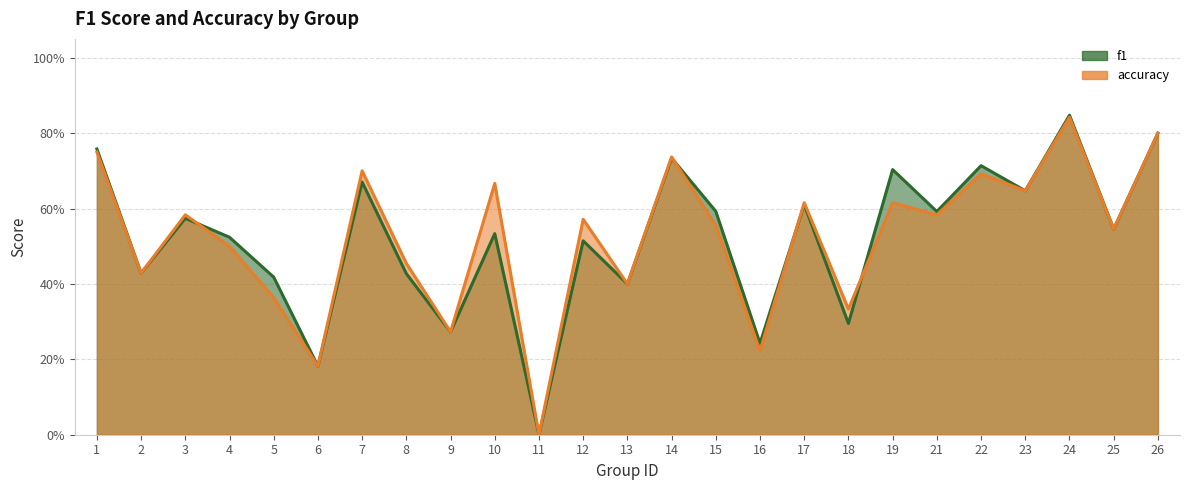

Between 12 and 24, which series saw the biggest shift?

f1